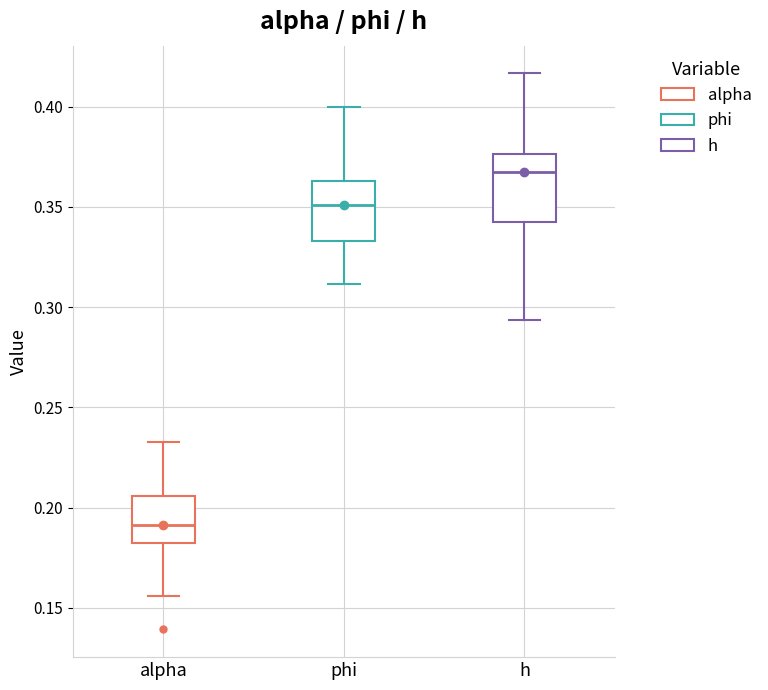

Reading left to right, read every box against the y-axis: the position of its median line, the range the box covers, and the ends of its whiskers. The values are not printed on the chart, so give them approximately, as read against the axis.

alpha: median 0.190, box 0.180 to 0.205, whiskers 0.155 to 0.235
phi: median 0.350, box 0.335 to 0.365, whiskers 0.310 to 0.400
h: median 0.370, box 0.340 to 0.375, whiskers 0.295 to 0.415